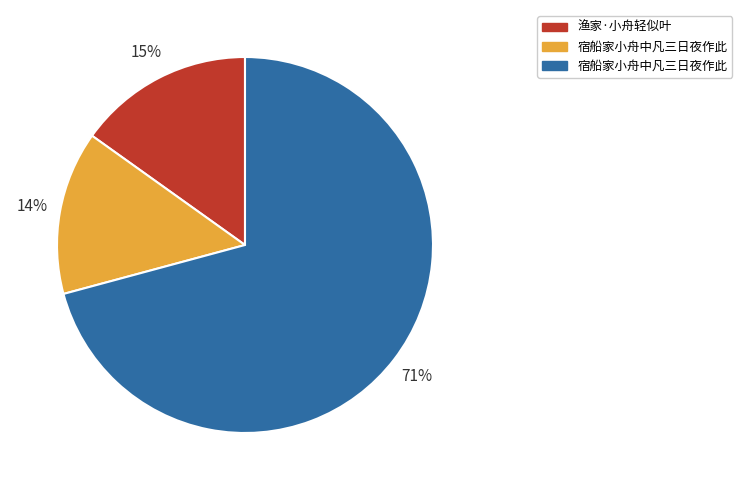

To the nearest percent, what is the average slice percentage?

33%